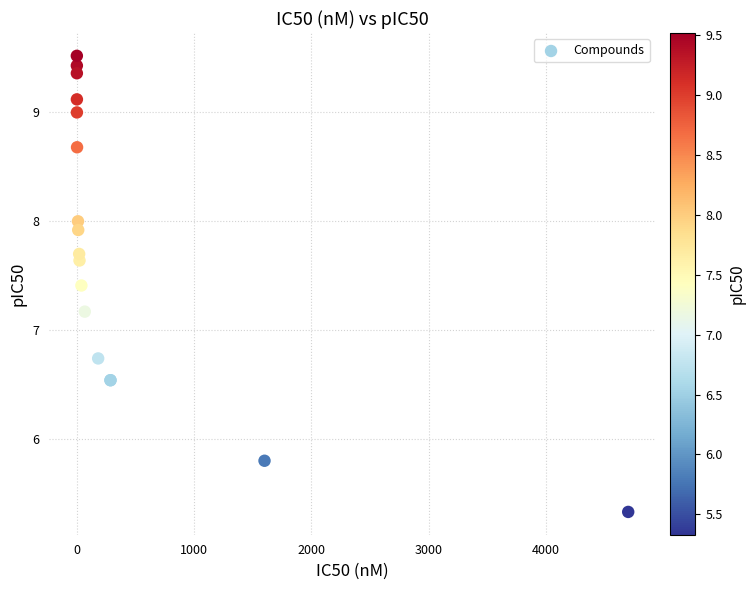

What Y value in the scatter plot is closest to 7?

7.2